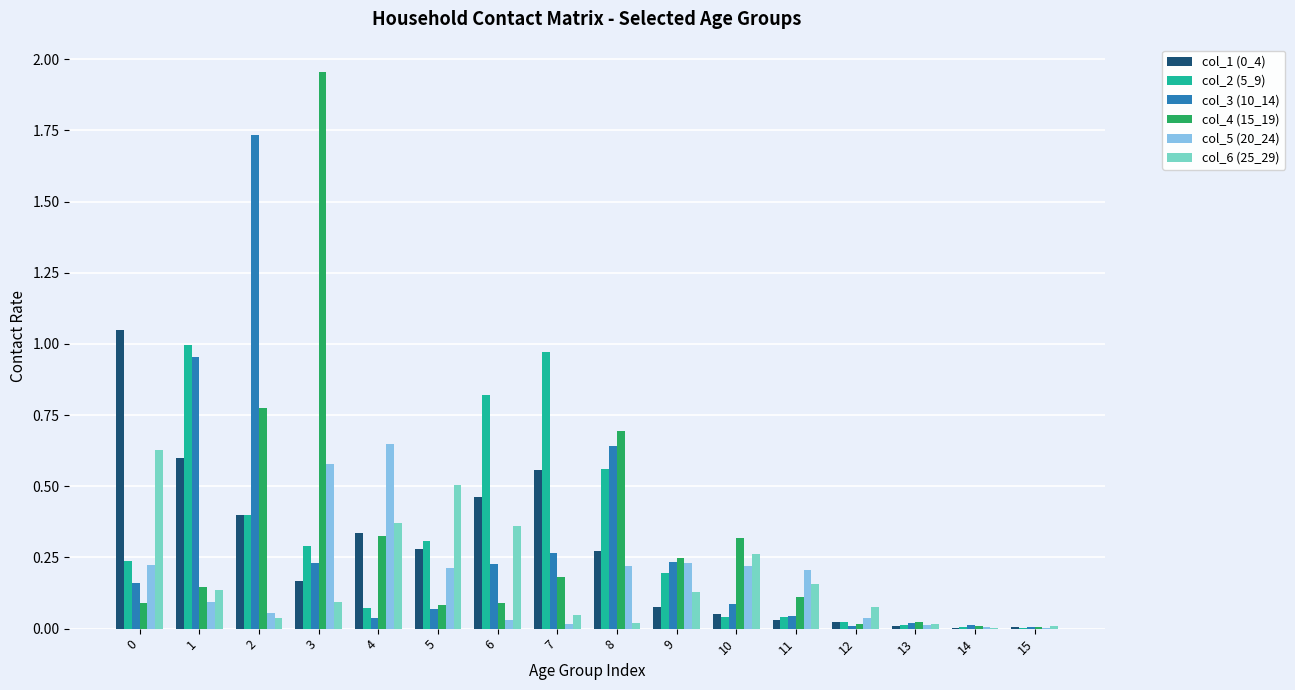

Is it true that col_6 (25_29) equals 0.1 at 1?

True